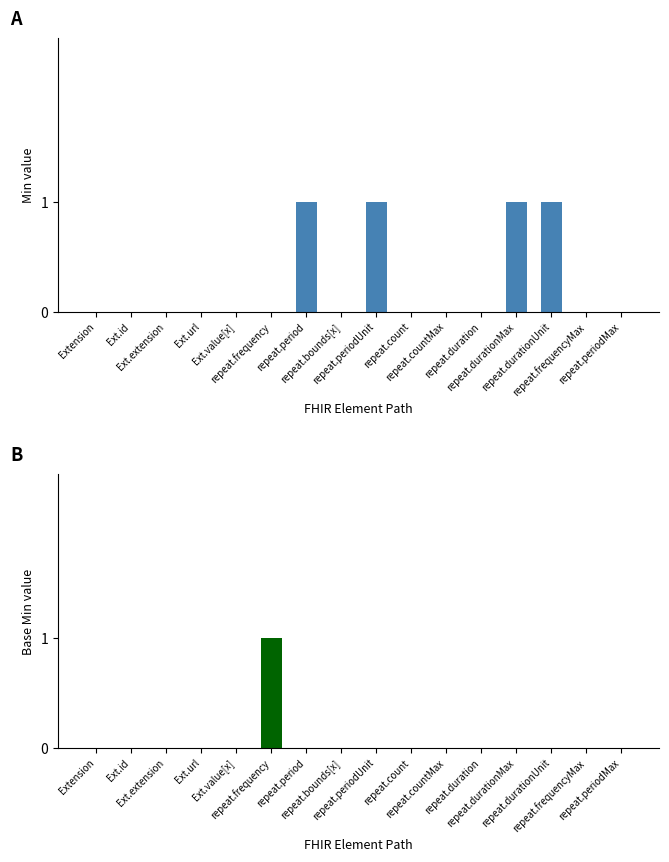

List the series in order of their peak value, highest first.

Min, Base Min